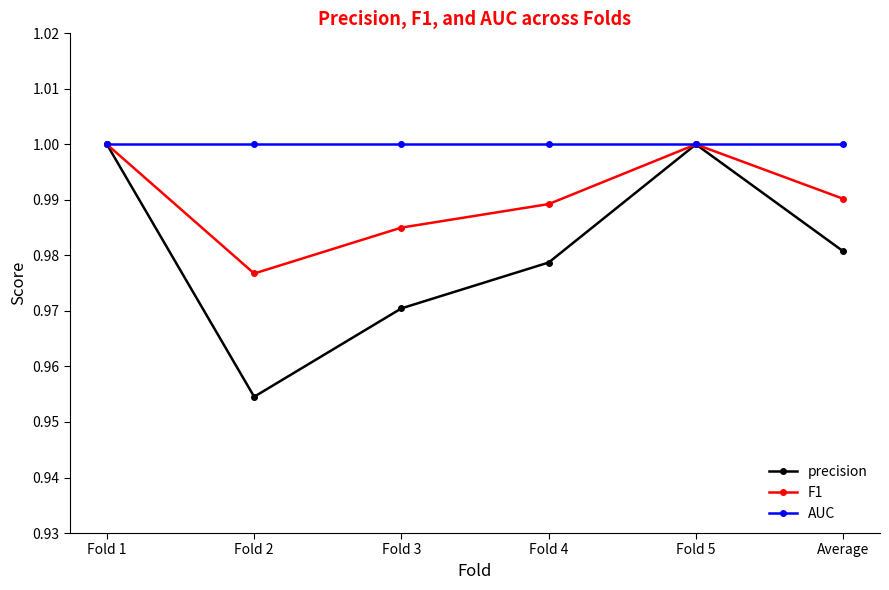

At which label is F1 closest to 0?

Fold 2